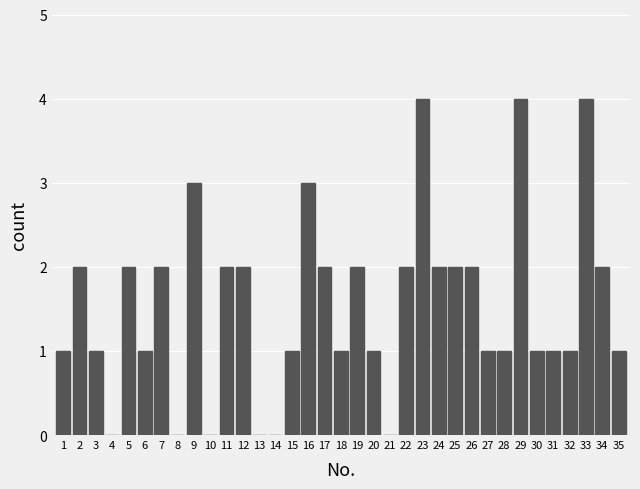

The value at 23 is 7. True or false?

False